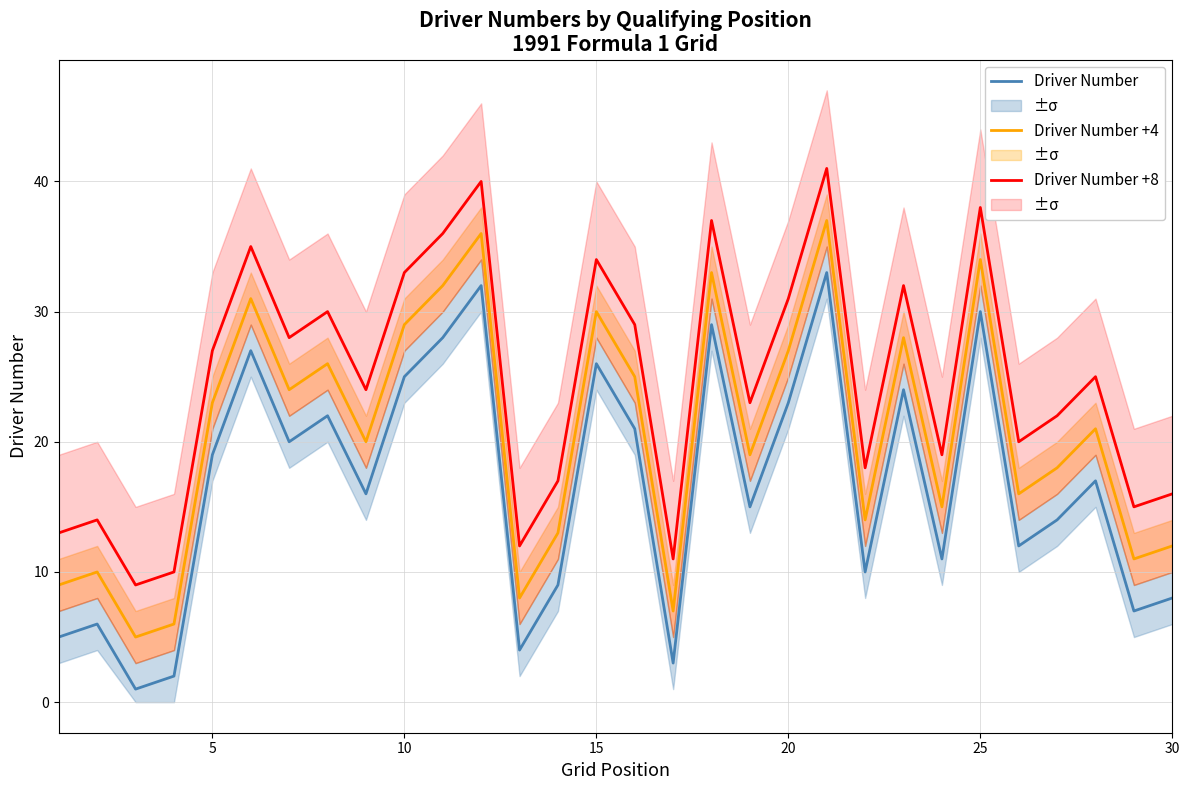

Which series has the widest spread of values?

Driver Number